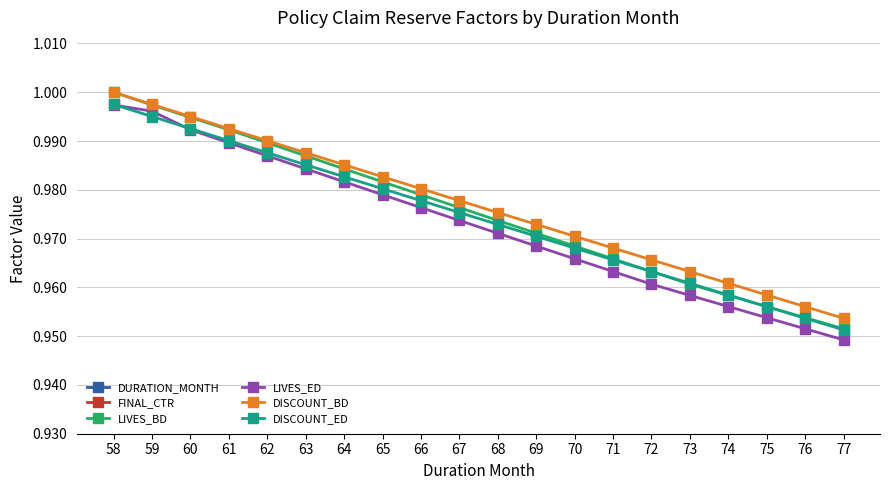

Reading left to right, extract all data points from this chart.

DURATION_MONTH: 58.0	59.0	60.0	61.0	62.0	63.0	64.0	65.0	66.0	67.0	68.0	69.0	70.0	71.0	72.0	73.0	74.0	75.0	76.0	77.0
FINAL_CTR: 0.0	0.0	0.0	0.0	0.0	0.0	0.0	0.0	0.0	0.0	0.0	0.0	0.0	0.0	0.0	0.0	0.0	0.0	0.0	0.0
LIVES_BD: 1.0	1.0	1.0	1.0	1.0	1.0	1.0	1.0	1.0	1.0	1.0	1.0	1.0	1.0	1.0	1.0	1.0	1.0	1.0	1.0
LIVES_ED: 1.0	1.0	1.0	1.0	1.0	1.0	1.0	1.0	1.0	1.0	1.0	1.0	1.0	1.0	1.0	1.0	1.0	1.0	1.0	0.9
DISCOUNT_BD: 1.0	1.0	1.0	1.0	1.0	1.0	1.0	1.0	1.0	1.0	1.0	1.0	1.0	1.0	1.0	1.0	1.0	1.0	1.0	1.0
DISCOUNT_ED: 1.0	1.0	1.0	1.0	1.0	1.0	1.0	1.0	1.0	1.0	1.0	1.0	1.0	1.0	1.0	1.0	1.0	1.0	1.0	1.0